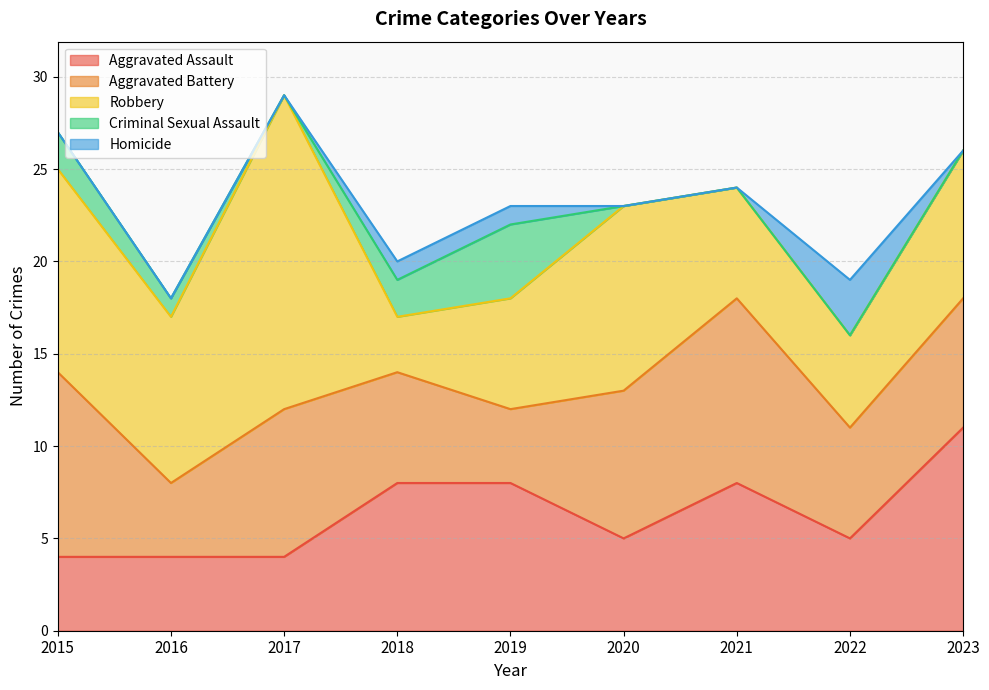

Is the value of Criminal Sexual Assault at 2021 greater than the value of Robbery at 2020?

No